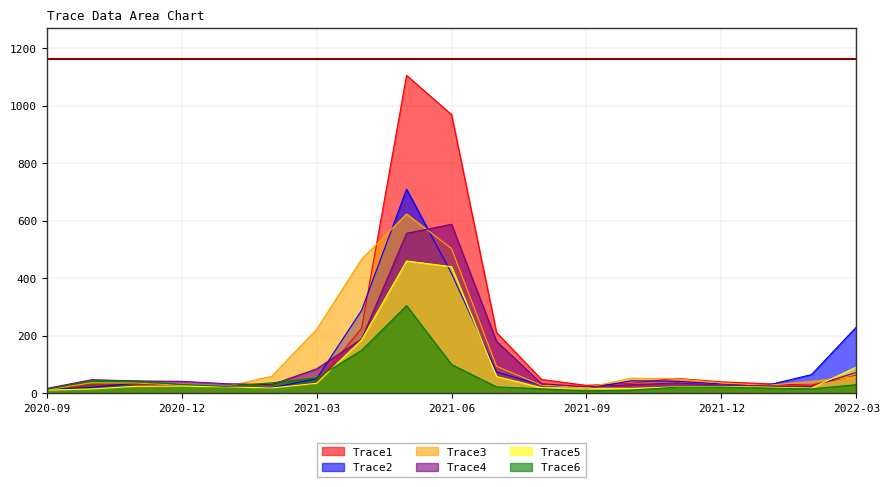

List the series in order of their peak value, lowest first.

Trace5, Trace6, Trace1, Trace4, Trace3, Trace2